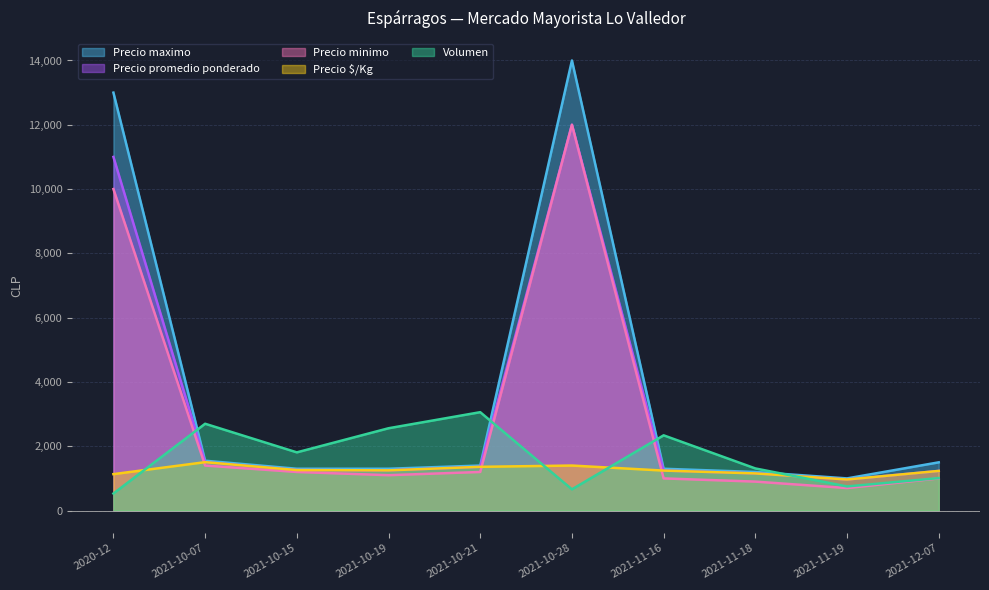

What is the total value across all series at 2021-10-21?

8380